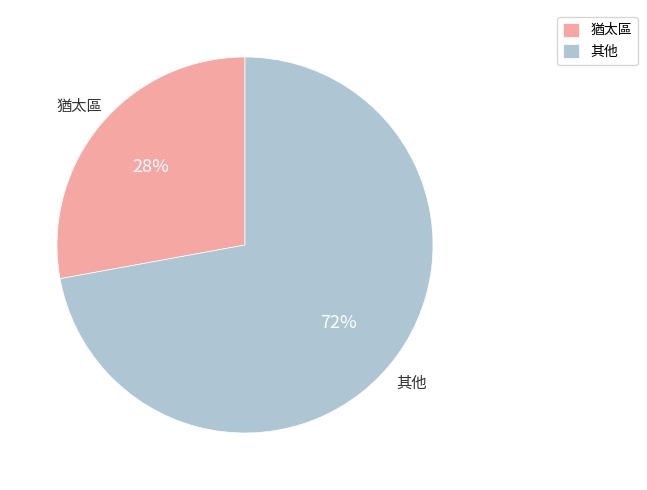

Which category has the smallest portion of the pie?

猶太區